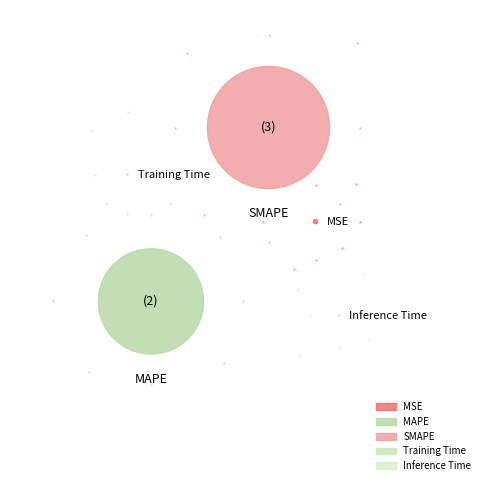

Combined, what portion of the pie is MSE and Training Time?

0.1%